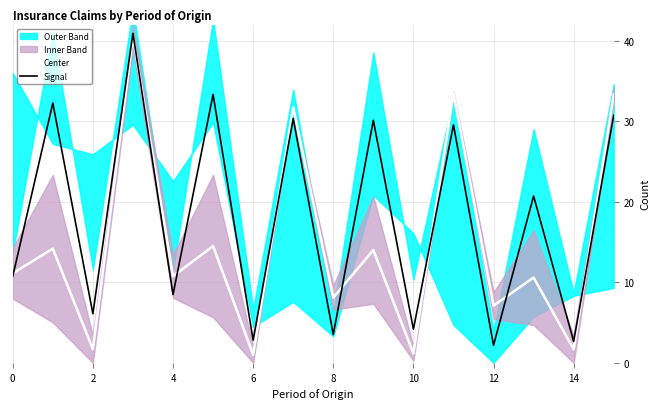

What is the sum of the Center values at 10 and 0?

12.3